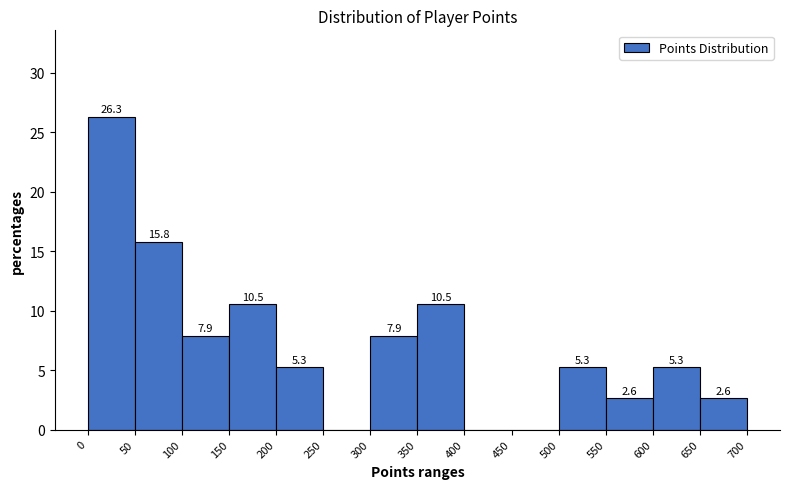

Over which range of the x-axis is the bar tallest?

0 to 50